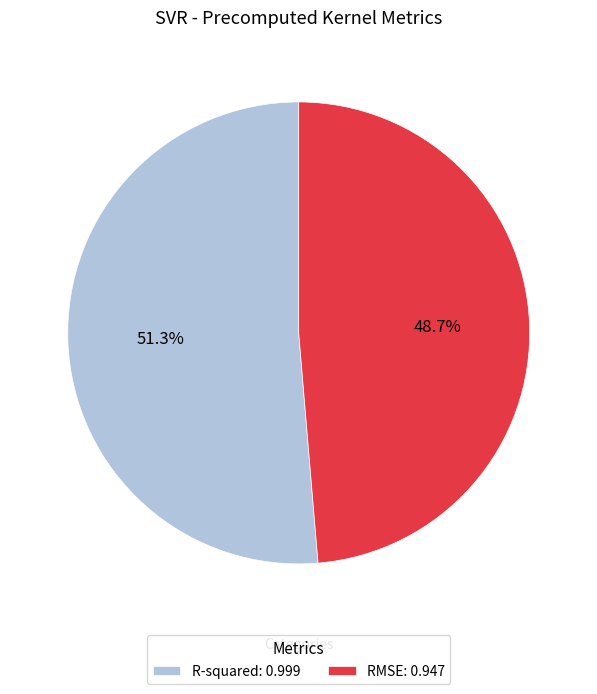

Which category has the biggest portion of the pie?

R-squared